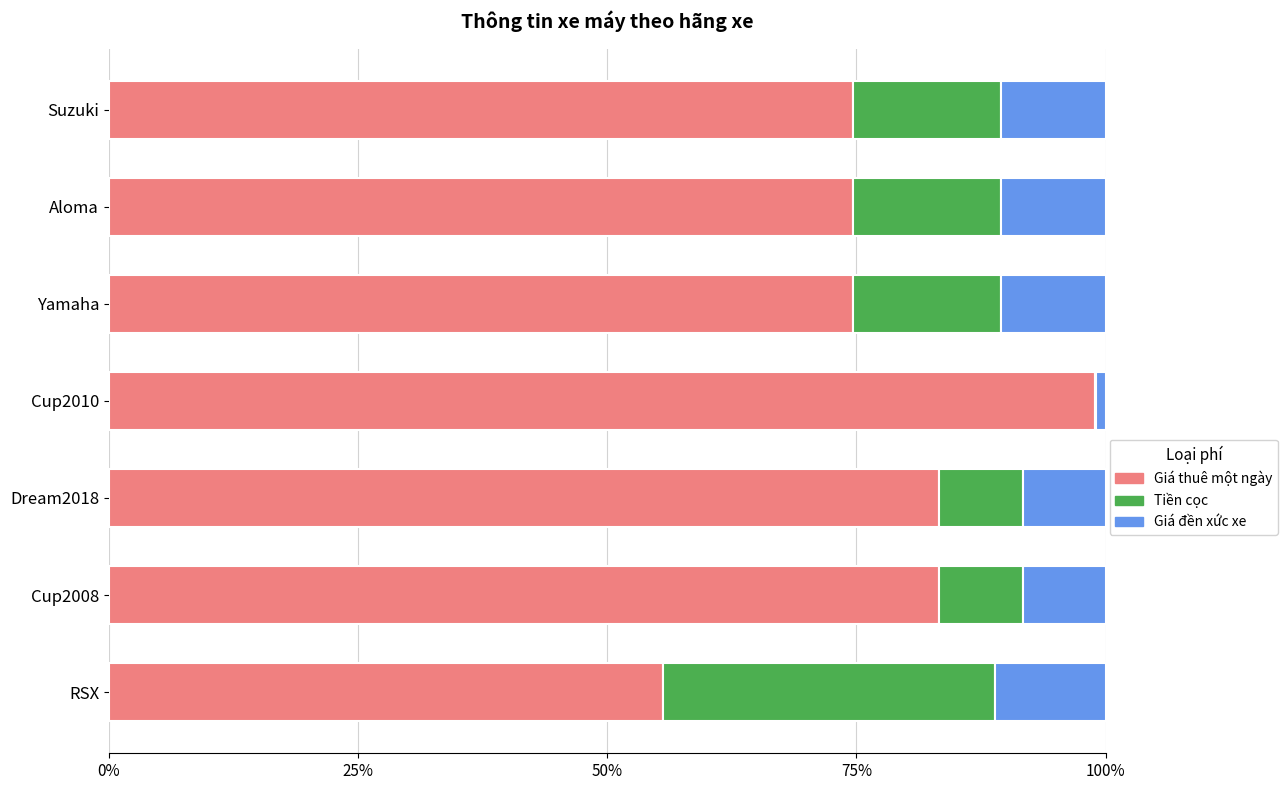

Reading left to right, what are all the values shown in this chart?

Giá thuê một ngày: 0.7	0.7	0.7	1.0	0.8	0.8	0.6
Tiền cọc: 0.1	0.1	0.1	0.0	0.1	0.1	0.3
Giá đền xức xe: 0.1	0.1	0.1	0.0	0.1	0.1	0.1